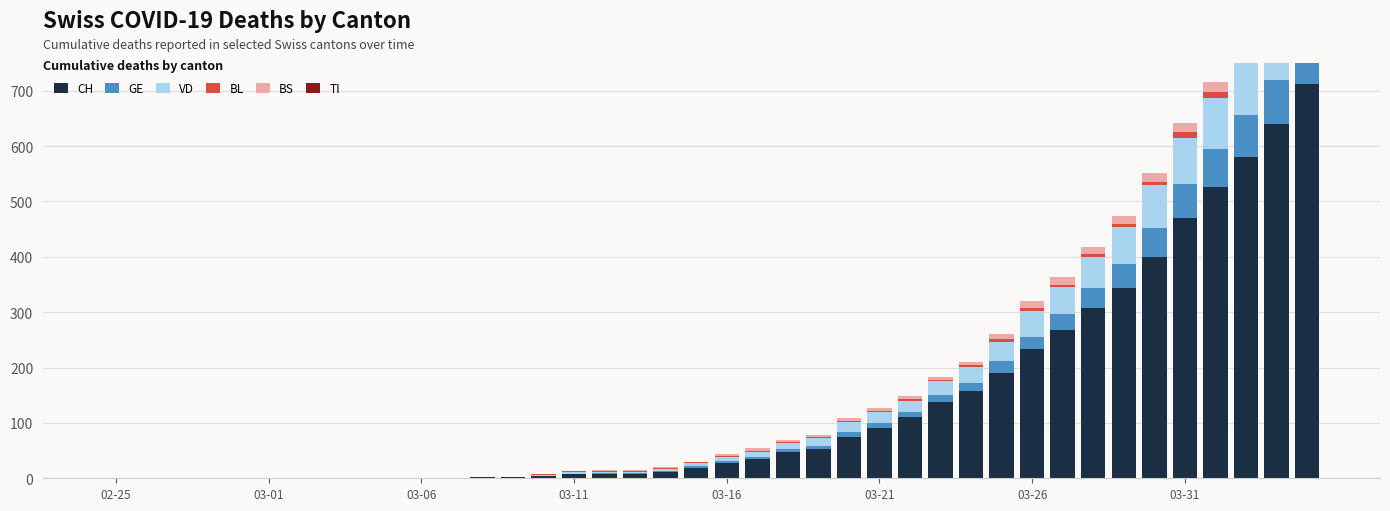

What is the average value of the BL series?

3